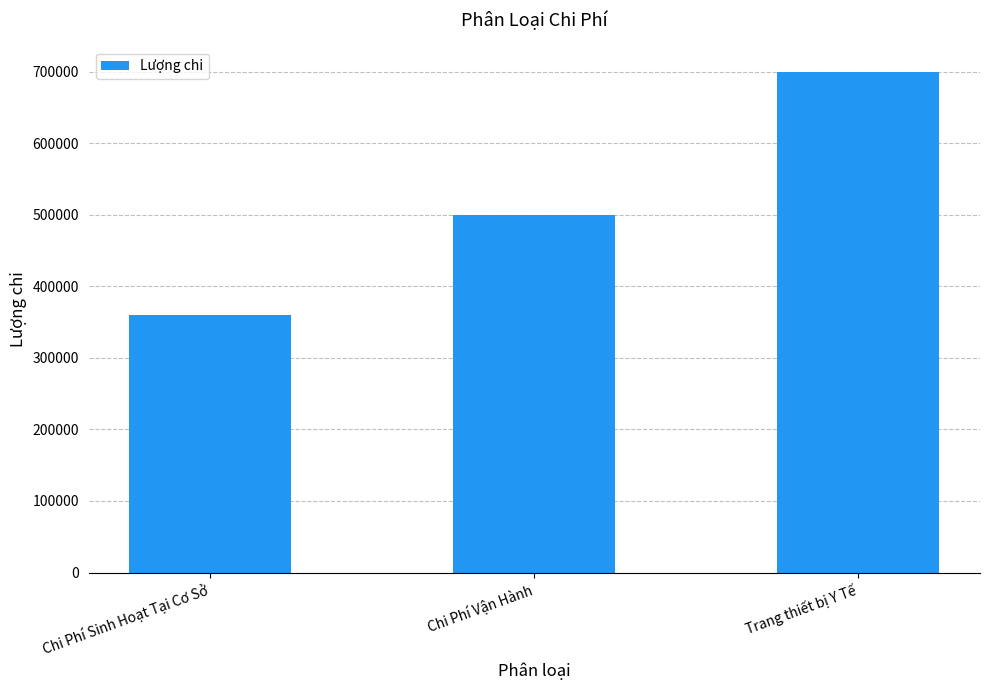

What is the change in value from Chi Phí Vận Hành to Trang thiết bị Y Tế?

+200000